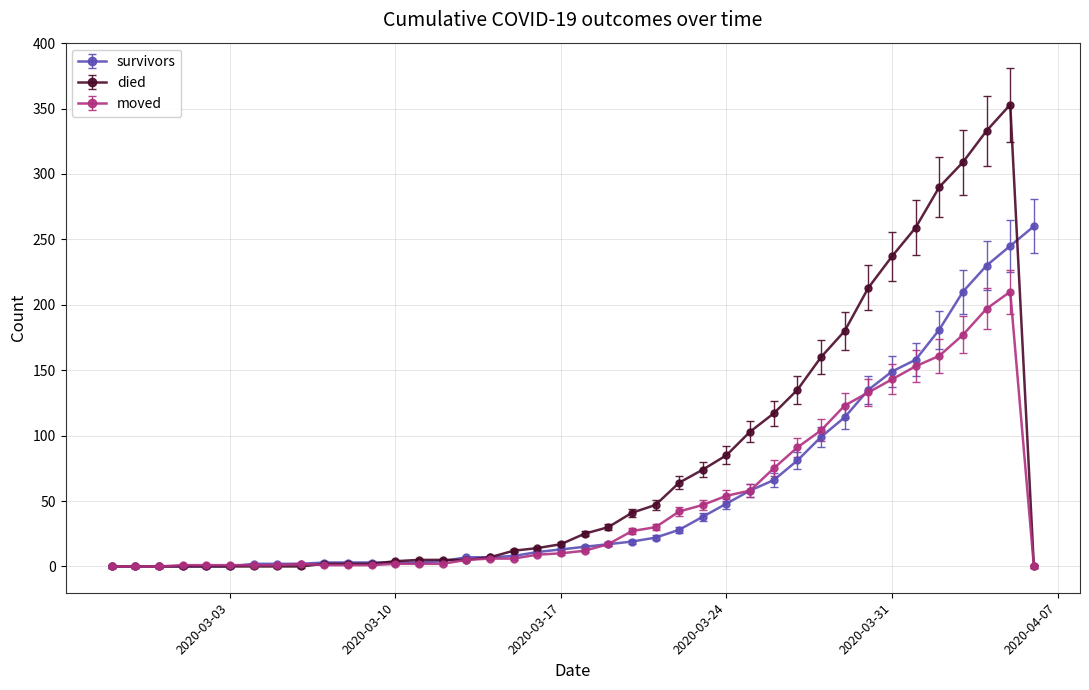

What is the maximum value for died?

353